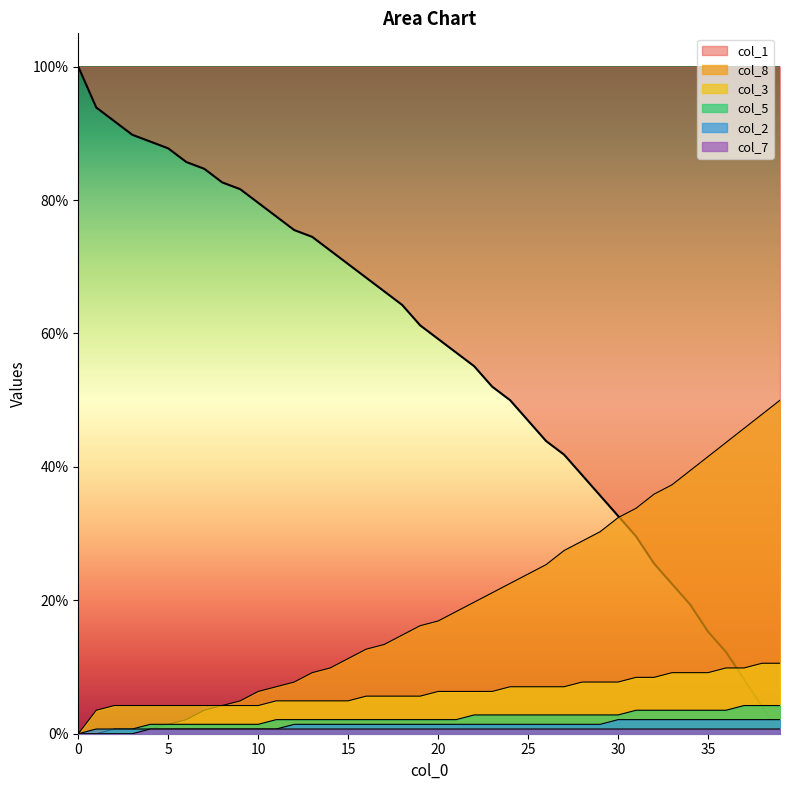

What is the label of the 10th point from the right?

30